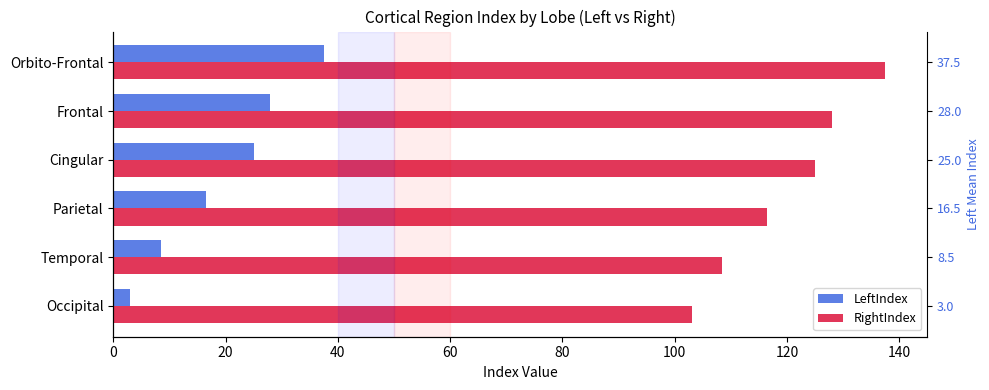

Reading left to right, extract all data points from this chart.

LeftIndex: 3.0	8.5	16.5	25.0	28.0	37.5
RightIndex: 103.0	108.5	116.5	125.0	128.0	137.5